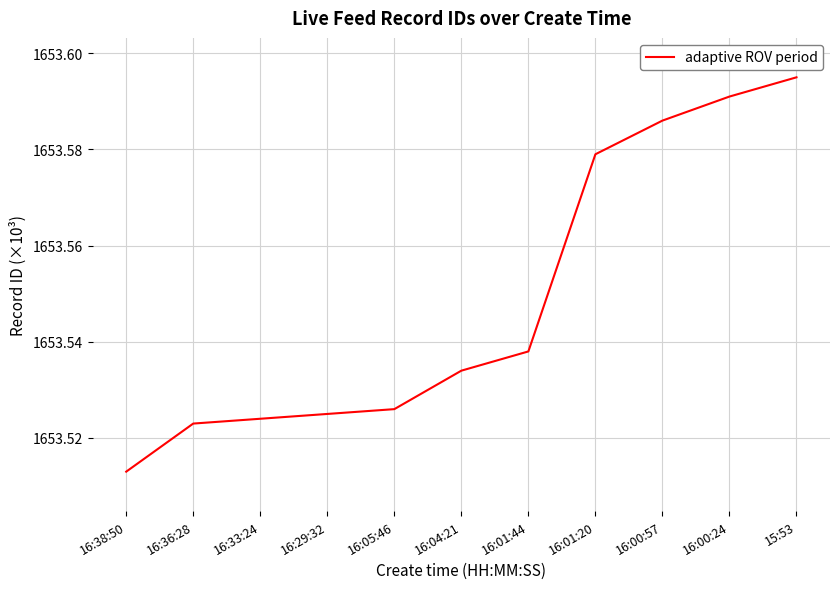

Which category has the highest value across all series?

15:53